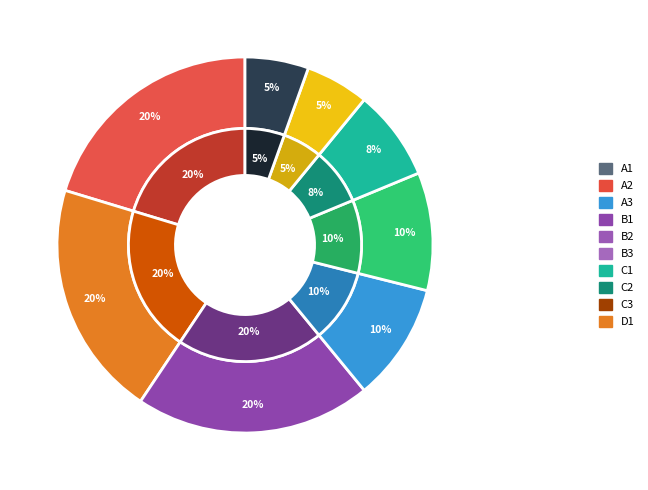

Does Probe 7 represent more than half of the total?

No